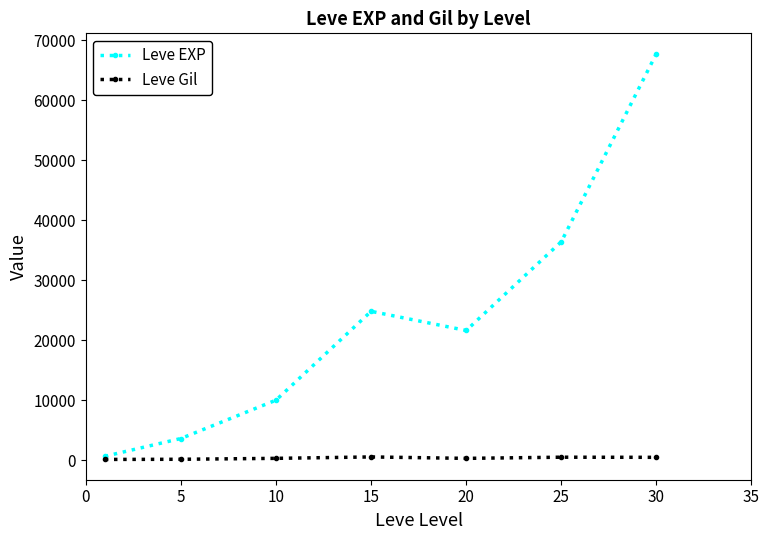

Which series has the largest total across all categories?

Leve EXP